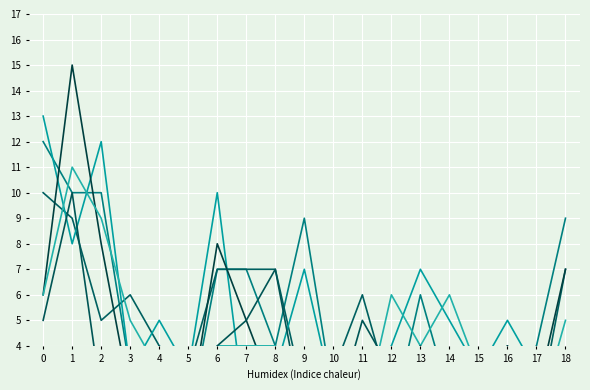

In August 2020, how many points are higher than both neighbors (excluding endpoints)?

4